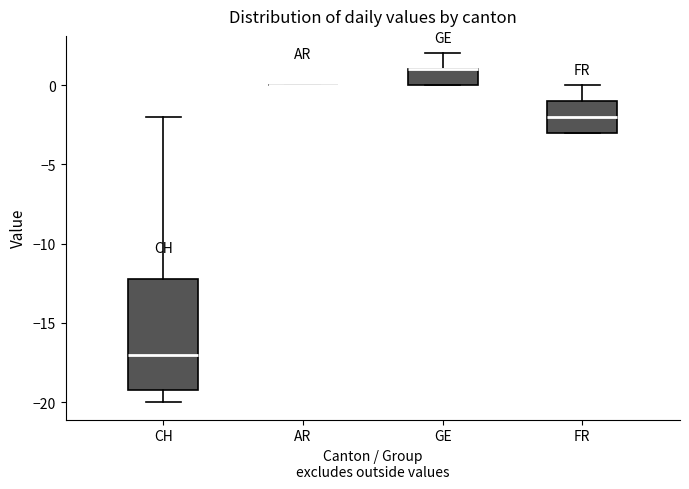

Comparing the boxes themselves (not the whiskers), which one is the tallest?

CH